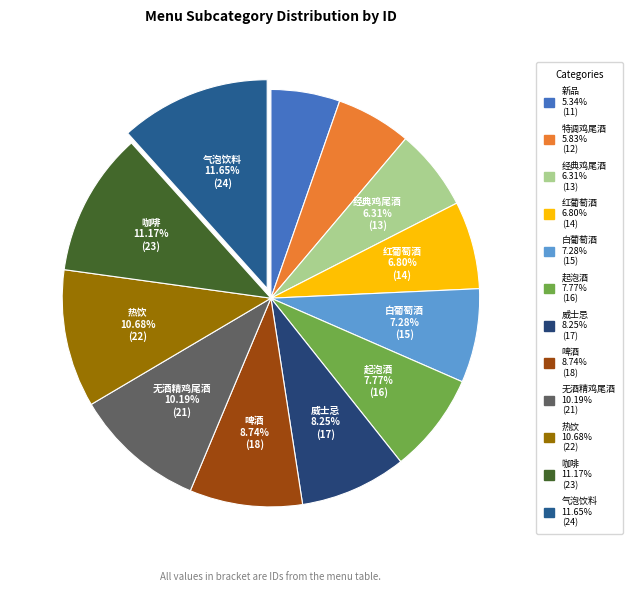

How many slices are in this pie chart?

12